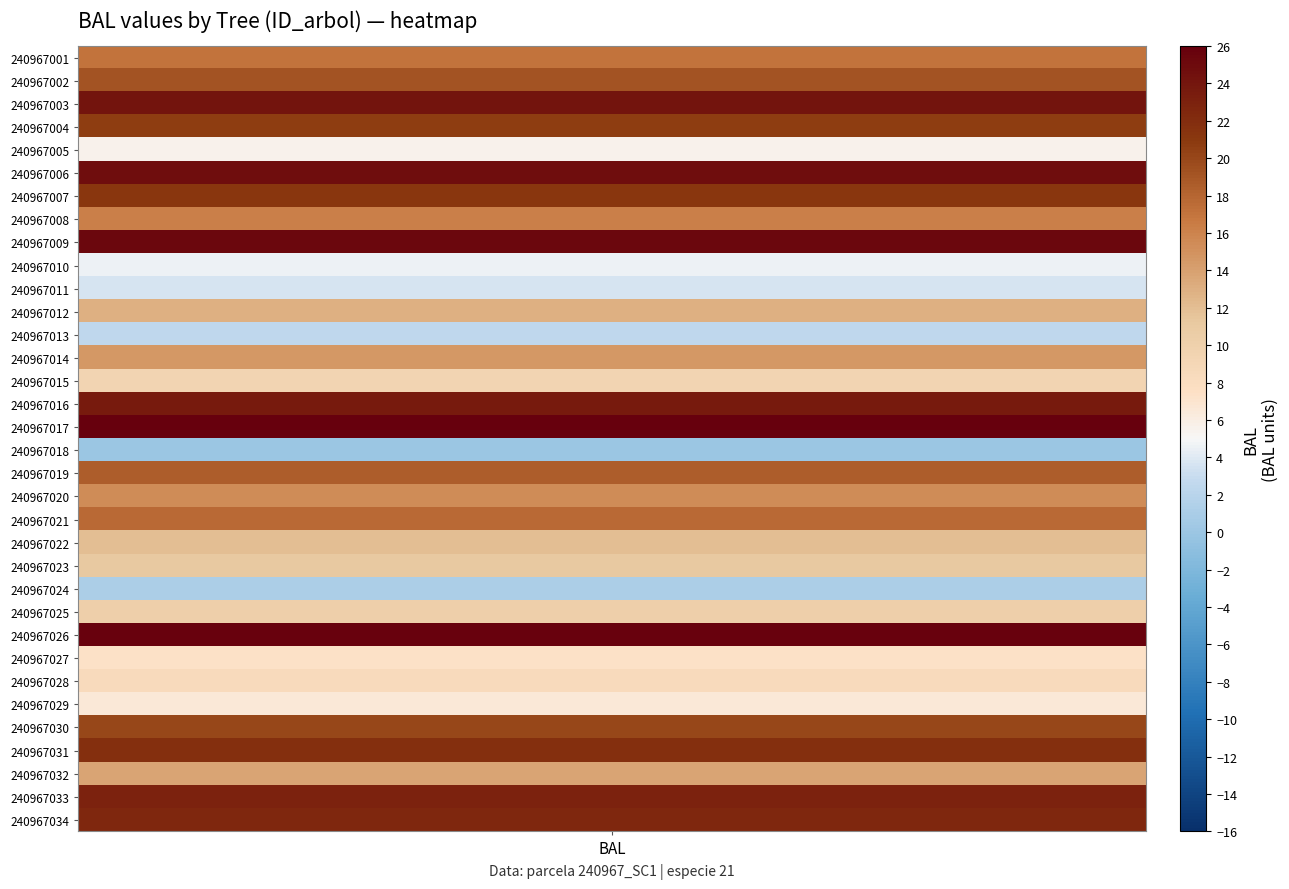

Where is 240967028 nearest to the value 4?

1